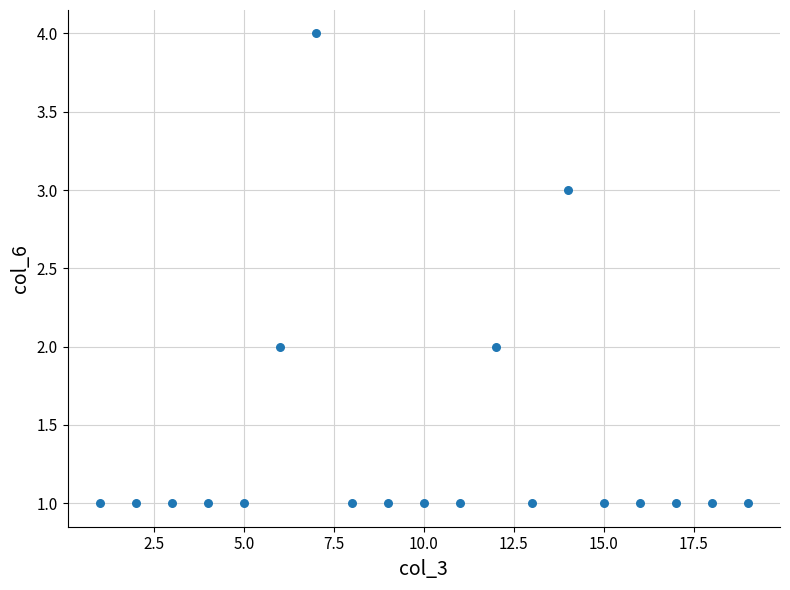

What is the range of Y values (max minus min)?

3